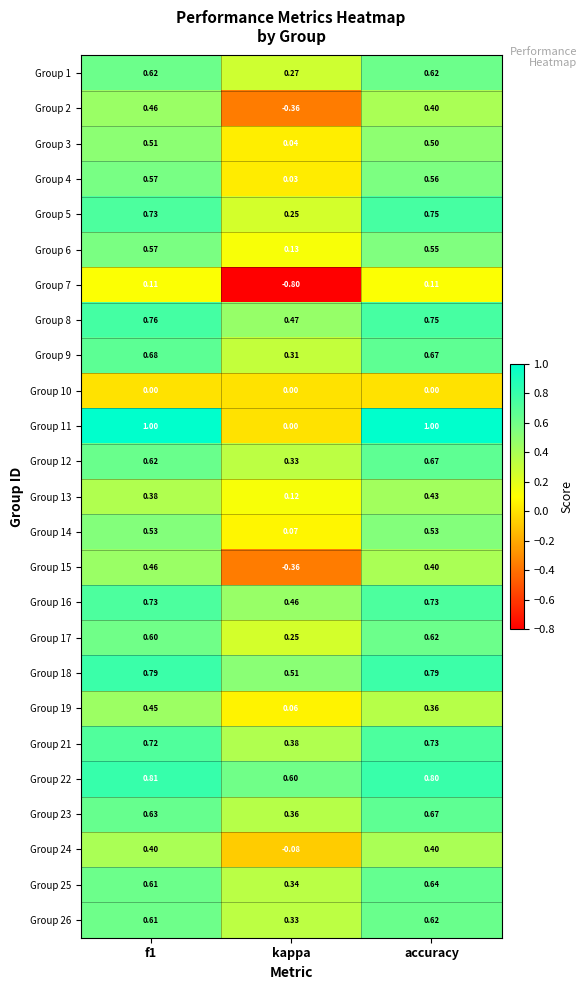

At which label is Group 15 closest to 0?

kappa